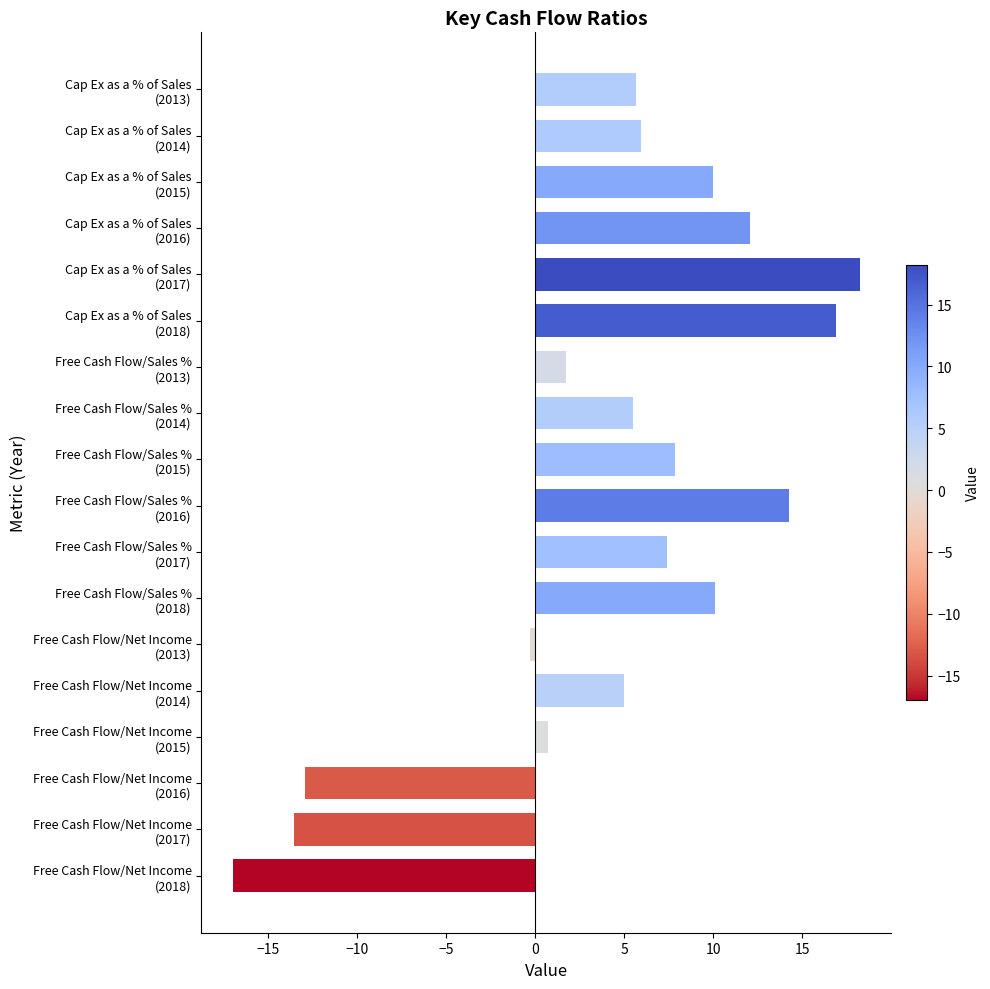

What is the difference between the maximum and second lowest values?

31.8